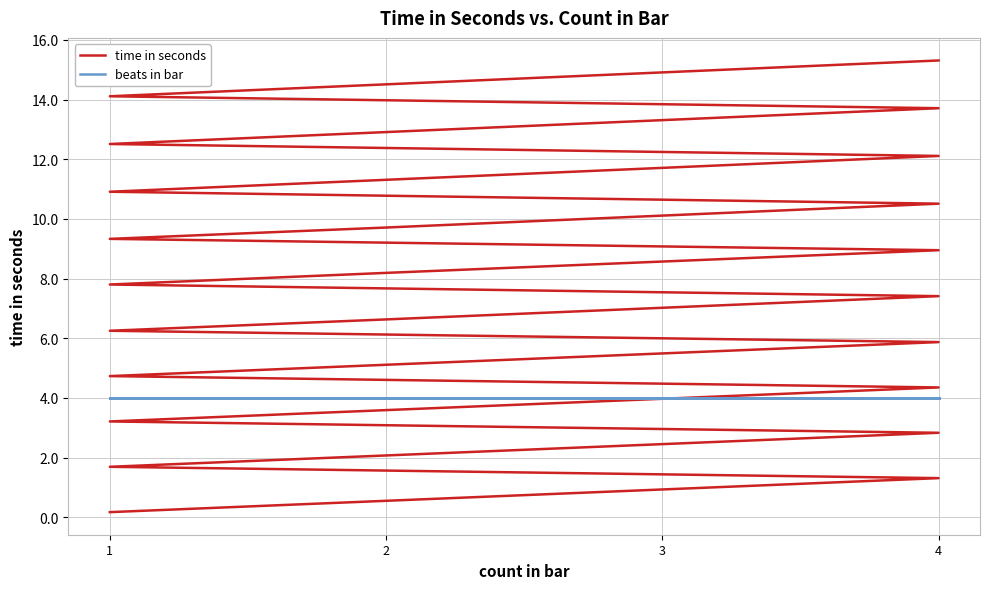

List the series in order of their peak value, lowest first.

beats in bar, time in seconds